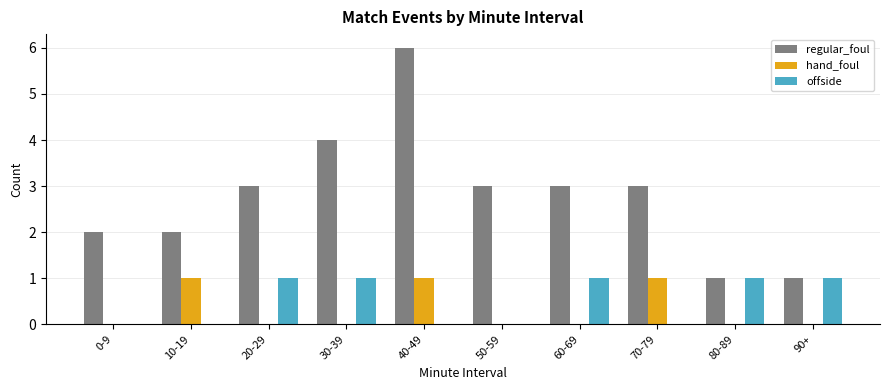

Which series has the largest total across all categories?

regular_foul